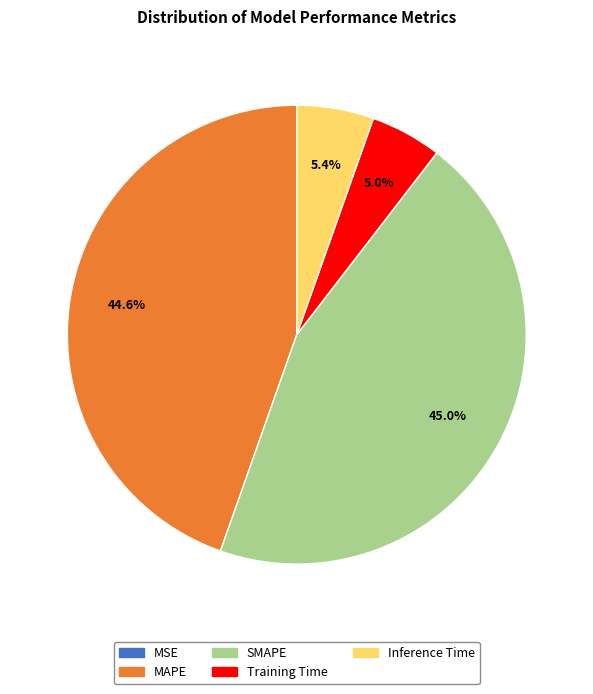

Does SMAPE represent more than half of the total?

No